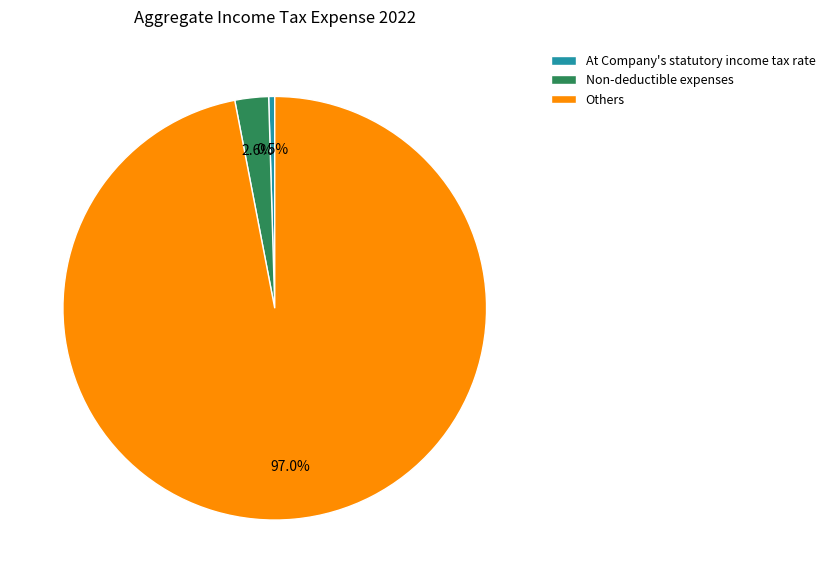

Between Non-deductible expenses and Others, which is larger?

Others